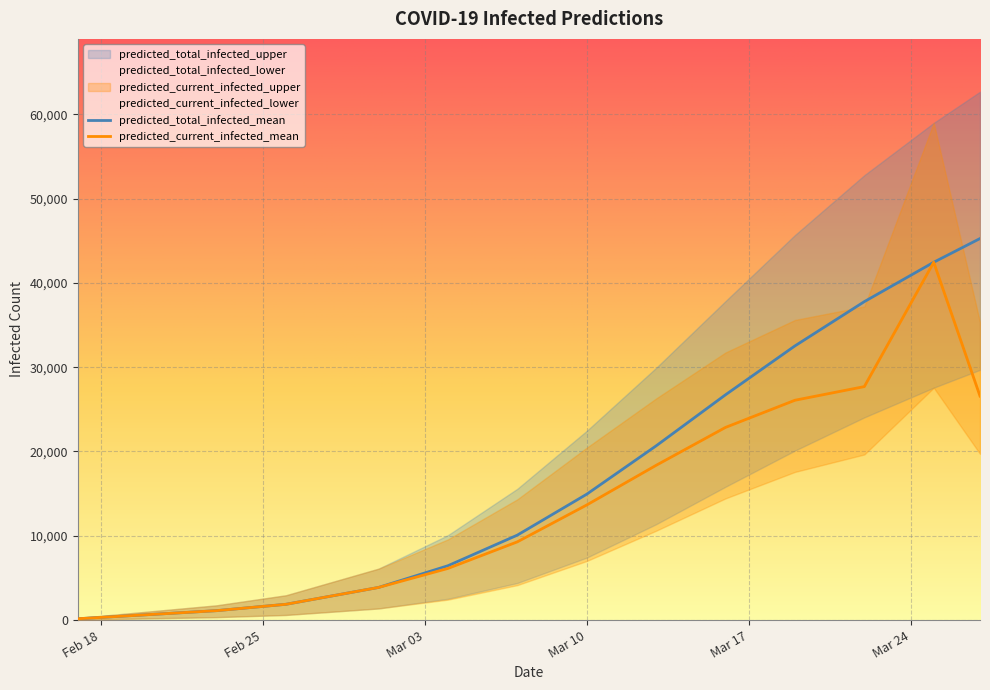

Reading left to right, list all the values displayed in this chart.

predicted_current_infected_mean: predicted_current_infected_mean=160	predicted_current_infected_lower=639	predicted_current_infected_upper=1119	predicted_total_infected_mean=1874	predicted_total_infected_lower=3871	predicted_total_infected_upper=6127	6=9279	7=13653	8=18358	9=22856	10=26076	11=27697	12=42445	13=26574
predicted_current_infected_lower: predicted_current_infected_mean=50	predicted_current_infected_lower=200	predicted_current_infected_upper=350	predicted_total_infected_mean=609	predicted_total_infected_lower=1379	predicted_total_infected_upper=2426	6=4148	7=7008	8=10599	9=14436	10=17576	11=19646	12=27567	13=19723
predicted_current_infected_upper: predicted_current_infected_mean=250	predicted_current_infected_lower=1000	predicted_current_infected_upper=1750	predicted_total_infected_mean=2945	predicted_total_infected_lower=6098	predicted_total_infected_upper=9575	6=14326	7=20449	8=26289	9=31744	10=35599	11=37200	12=58978	13=35324
predicted_total_infected_mean: predicted_current_infected_mean=160	predicted_current_infected_lower=639	predicted_current_infected_upper=1119	predicted_total_infected_mean=1874	predicted_total_infected_lower=3871	predicted_total_infected_upper=6447	6=10078	7=14932	8=20667	9=26726	10=32523	11=37775	12=42445	13=45259
predicted_total_infected_lower: predicted_current_infected_mean=50	predicted_current_infected_lower=200	predicted_current_infected_upper=350	predicted_total_infected_mean=609	predicted_total_infected_lower=1379	predicted_total_infected_upper=2526	6=4398	7=7408	8=11368	9=15815	10=20102	11=24044	12=27567	13=29684
predicted_total_infected_upper: predicted_current_infected_mean=250	predicted_current_infected_lower=1000	predicted_current_infected_upper=1750	predicted_total_infected_mean=2945	predicted_total_infected_lower=6098	predicted_total_infected_upper=10075	6=15576	7=22449	8=29924	9=37841	10=45673	11=52776	12=58978	13=62674